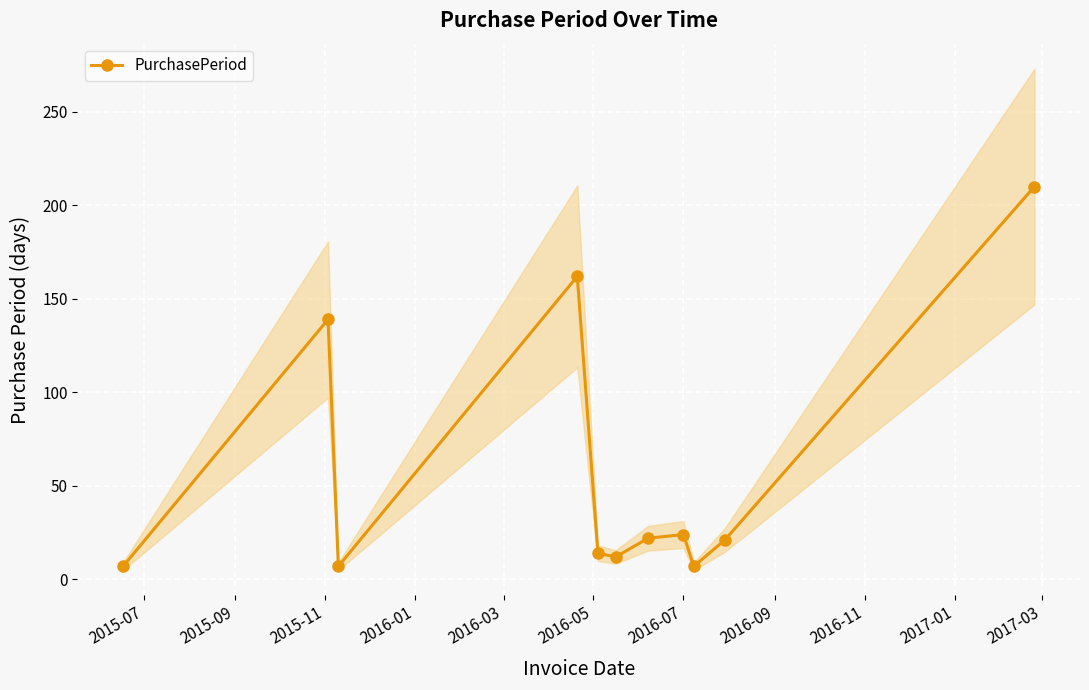

What is the sum of the values at 2015-11 and 2016-01?

169